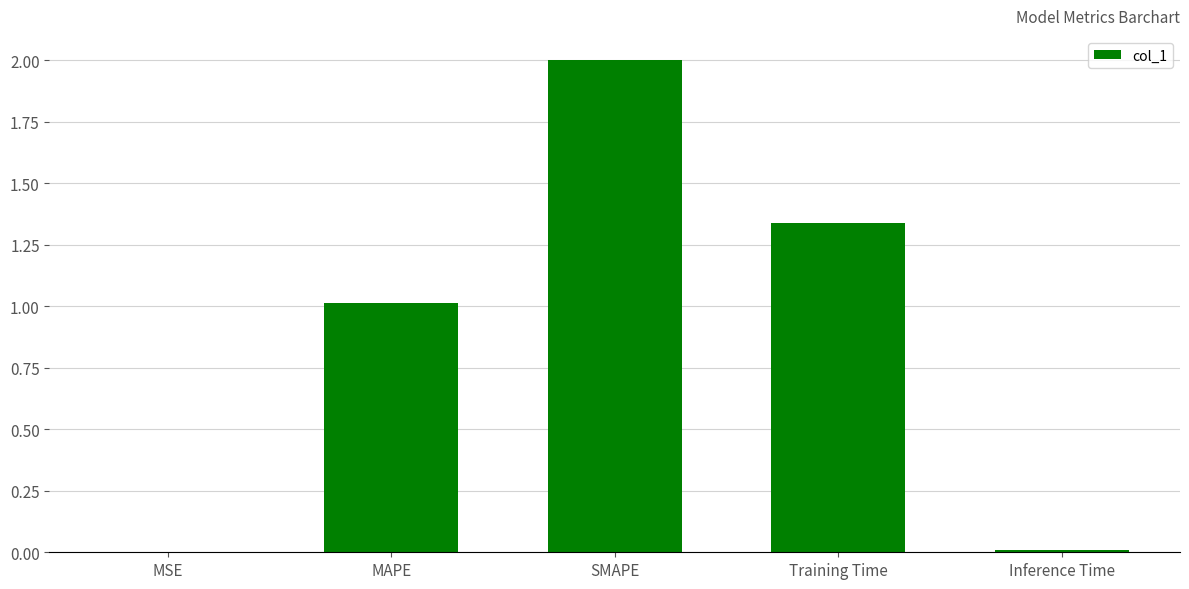

What is the ratio of the value at Training Time to the value at SMAPE?

0.7